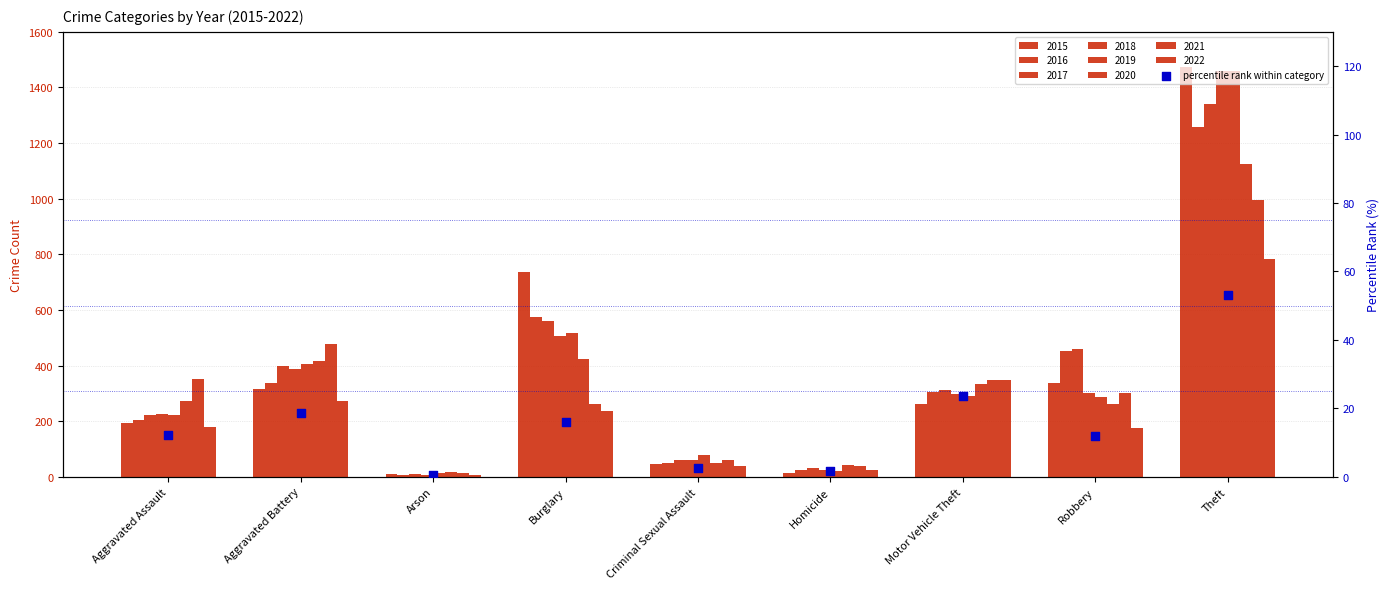

What is the change in value from Criminal Sexual Assault to Homicide?

-1.0